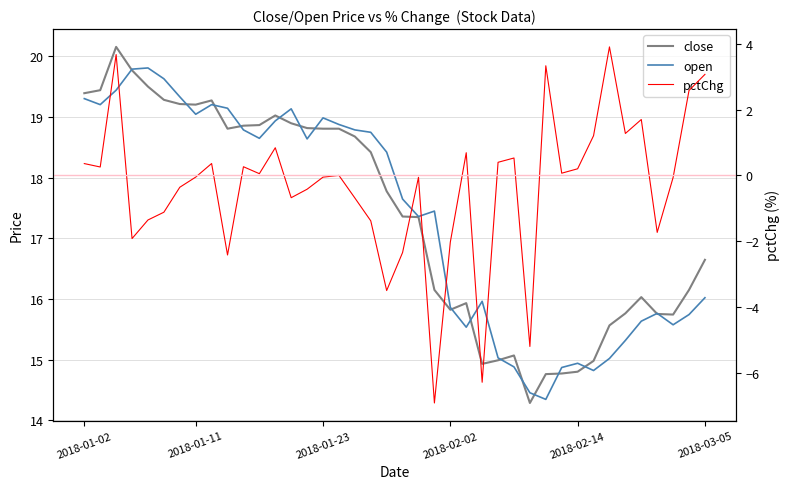

Is the value of open at 2018-01-02 greater than the value of close at 2018-01-02?

No